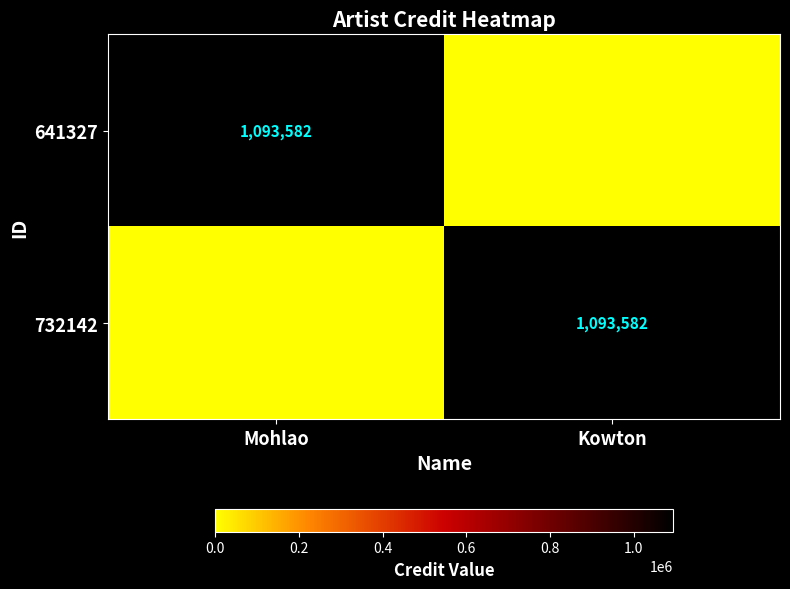

True or false: 732142 has a value of 1093582 at Kowton.

True